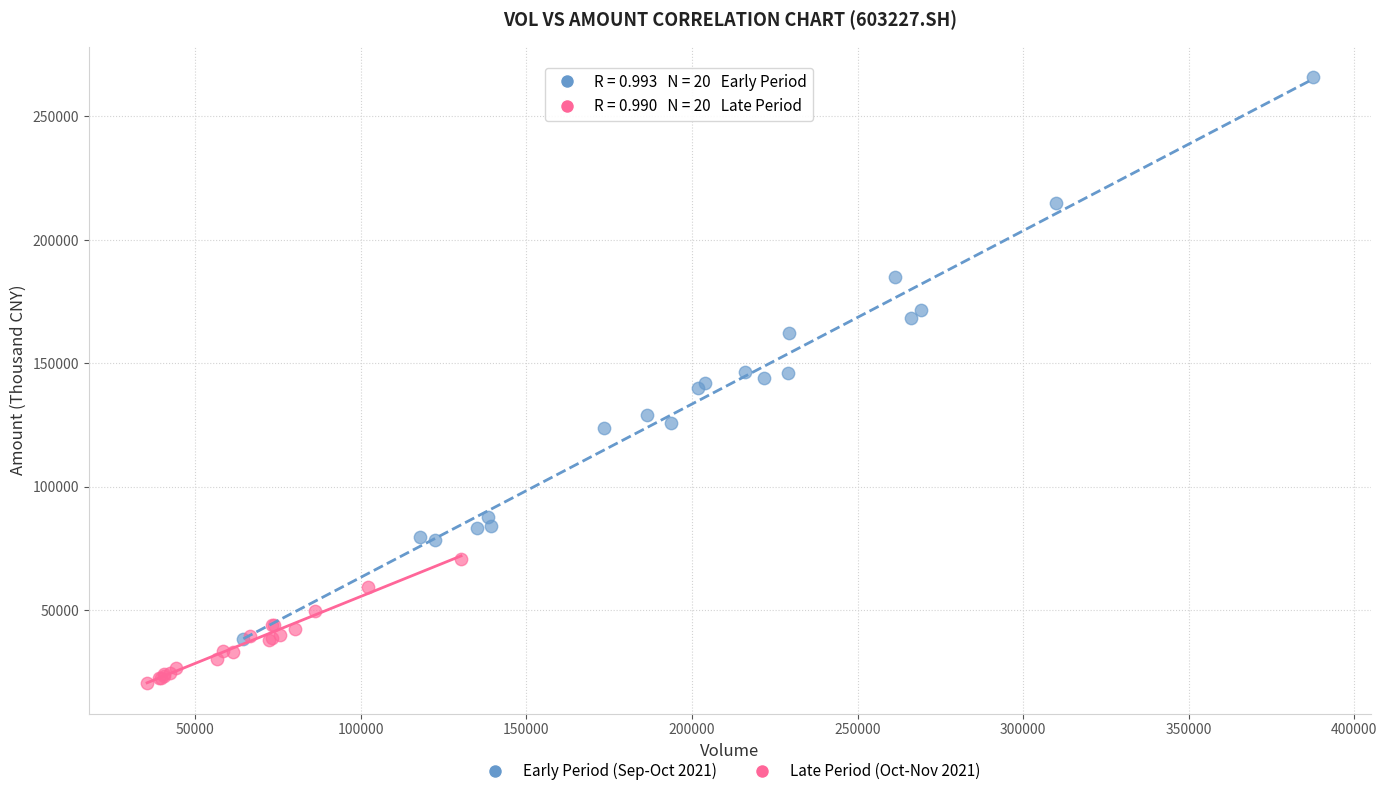

Which series has the widest spread of Y values?

Early Period (Sep-Oct 2021)